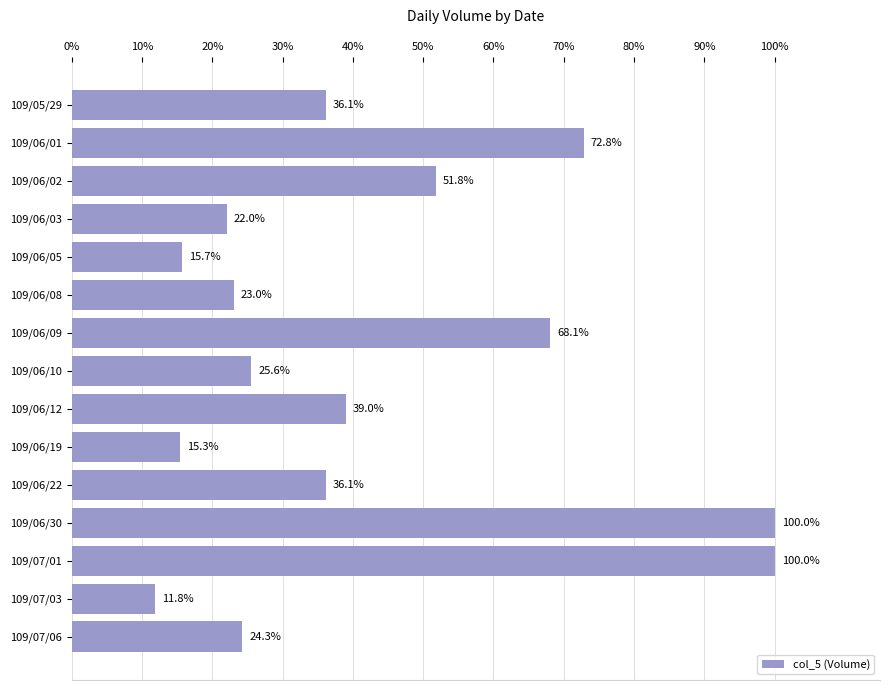

Are the bars horizontal?

Yes